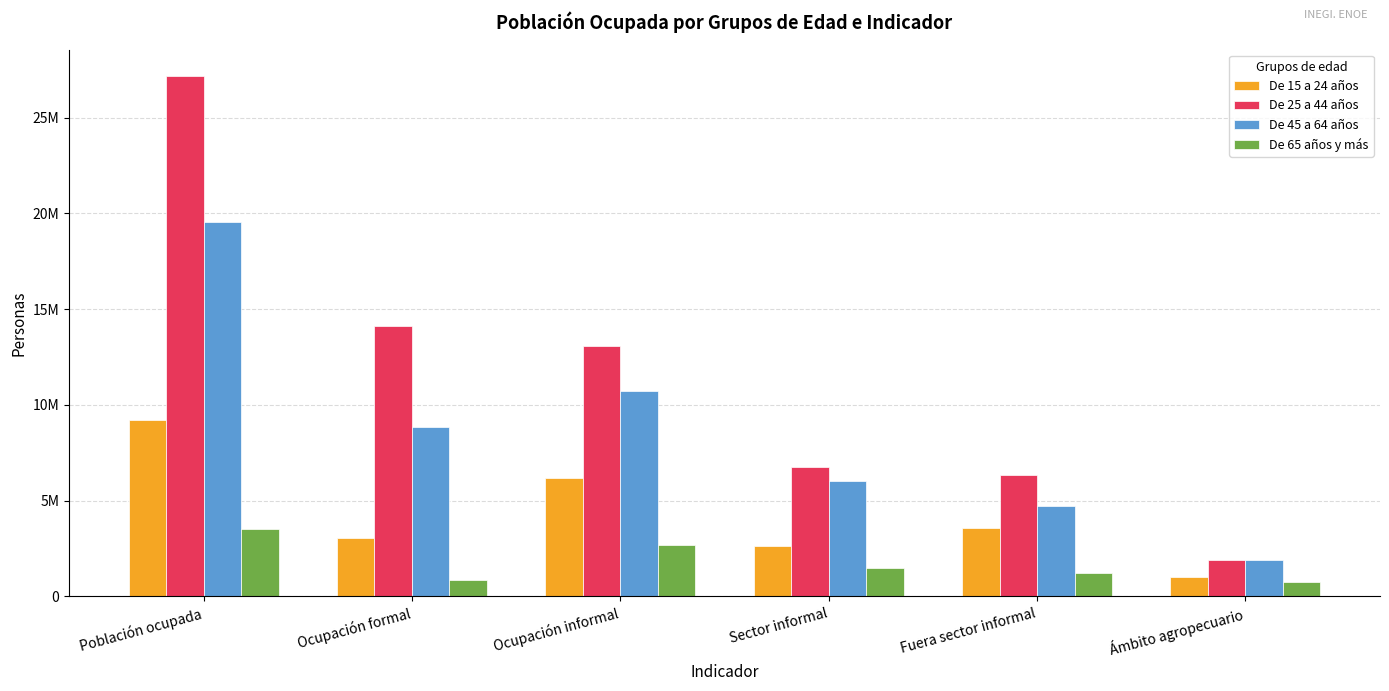

Which series has the largest total across all categories?

De 25 a 44 años